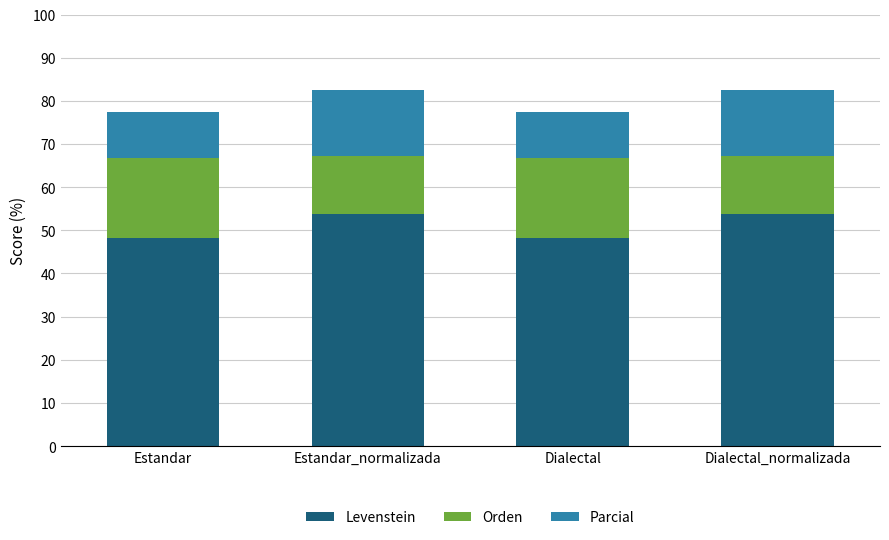

Are the bars horizontal?

No